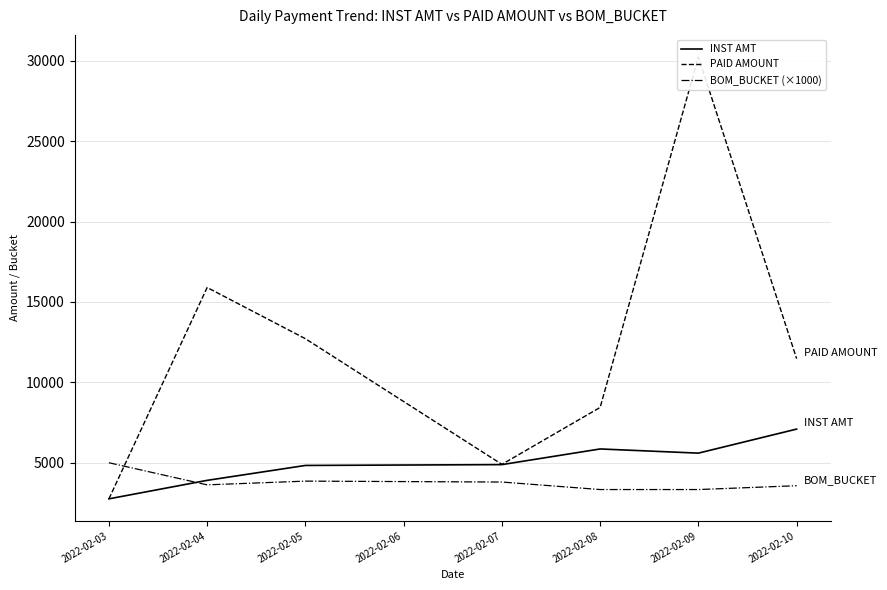

The value of INST AMT at 2022-02-07 is 4883.6. True or false?

True